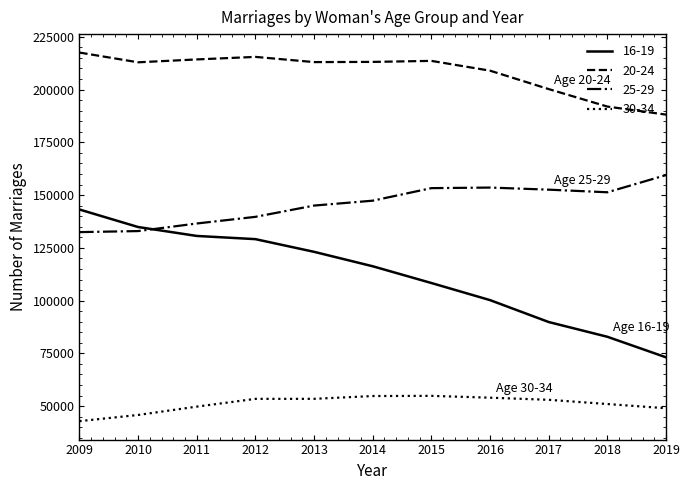

Which series changed the most between 2010 and 2014?

16-19